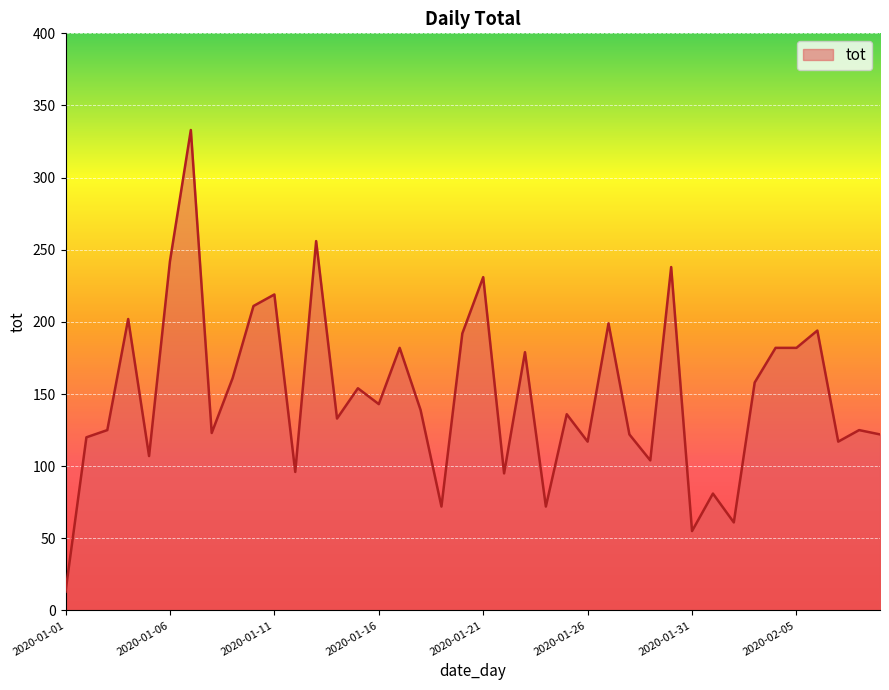

What is the difference between the maximum and minimum values?

320